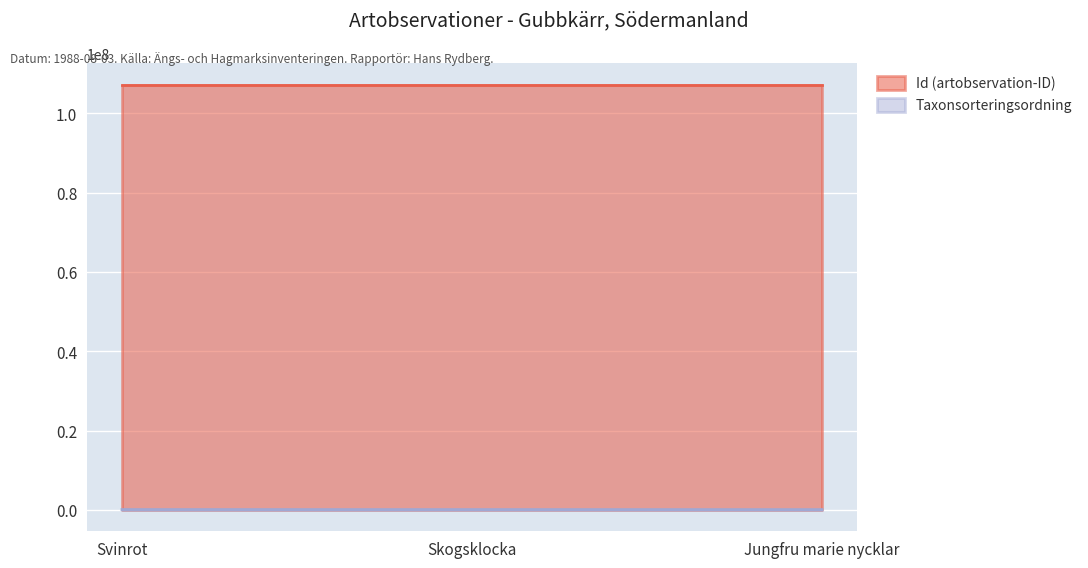

What is the difference between the highest and lowest values at Svinrot?

107152700